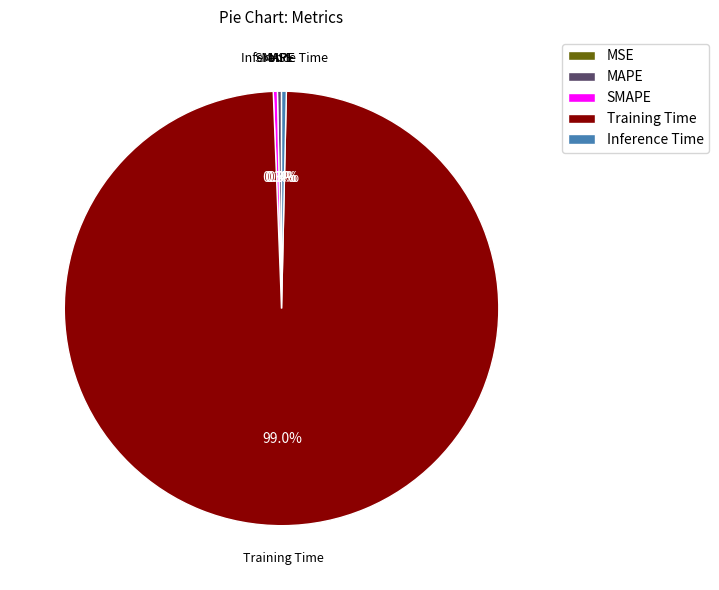

Which slice represents more than half of the pie?

Training Time